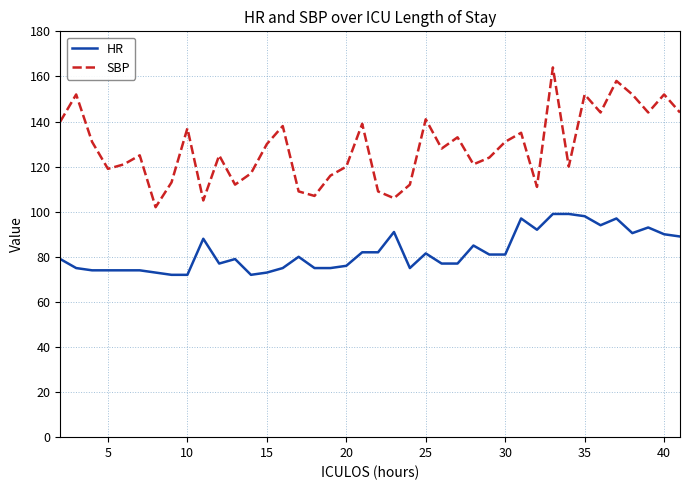

What is the sum of all HR values?

3288.0